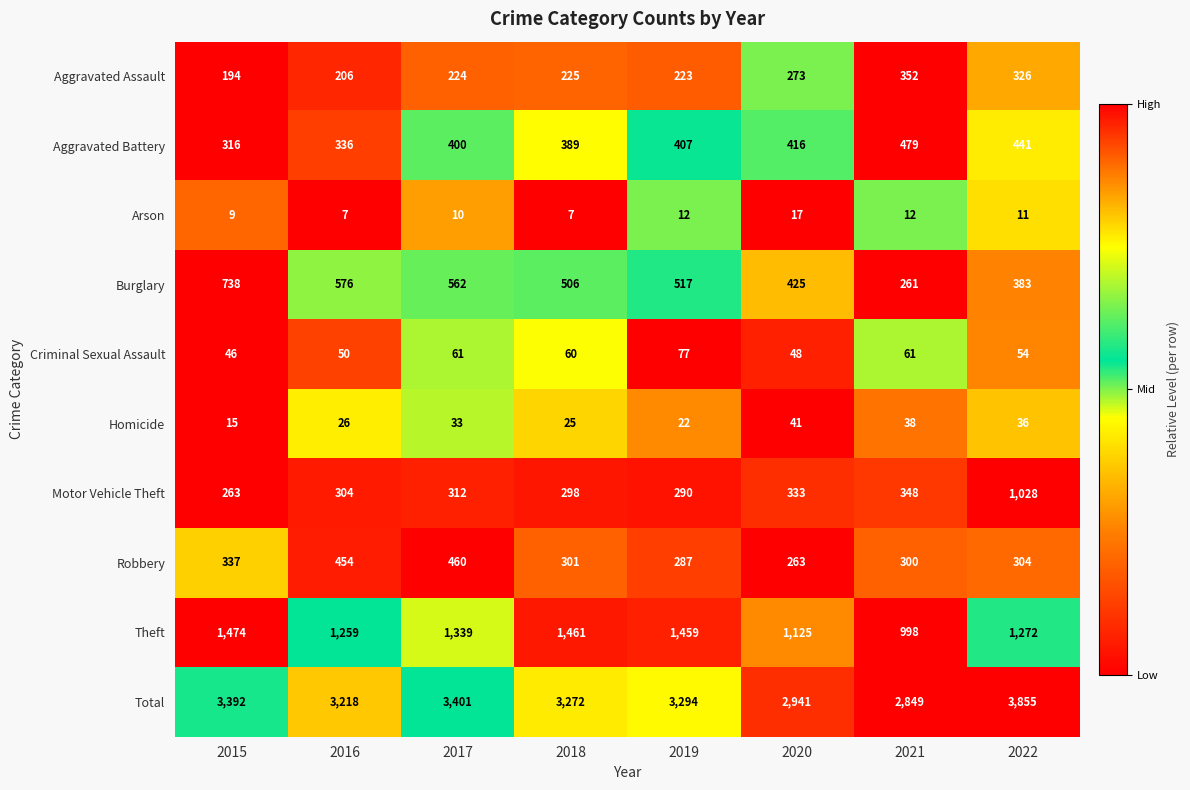

Rank the categories by Robbery value from lowest to highest.

2020, 2019, 2021, 2018, 2022, 2015, 2016, 2017